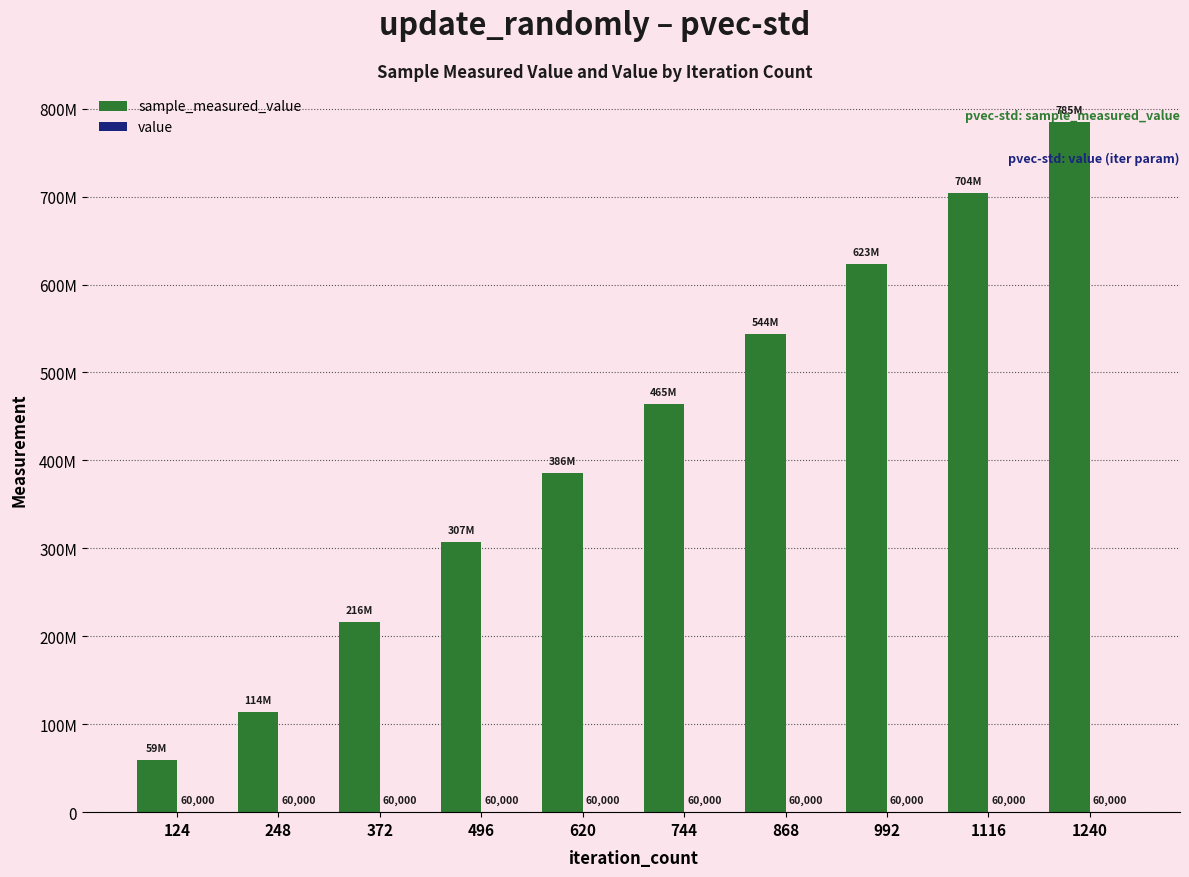

Reading right to left, what are all the values shown in this chart?

sample_measured_value: 1240=785317950	1116=704310251	992=623408021	868=543871813	744=464507222	620=386135140	496=306972731	372=216134727	248=113895011	124=59488737
value: 1240=60000	1116=60000	992=60000	868=60000	744=60000	620=60000	496=60000	372=60000	248=60000	124=60000